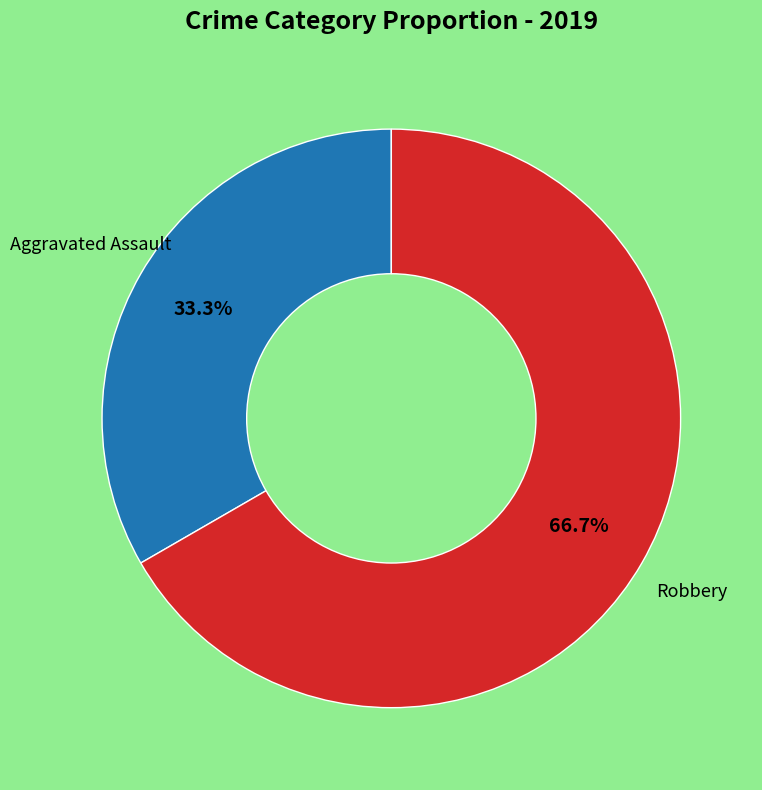

Does any single category account for the majority?

Yes